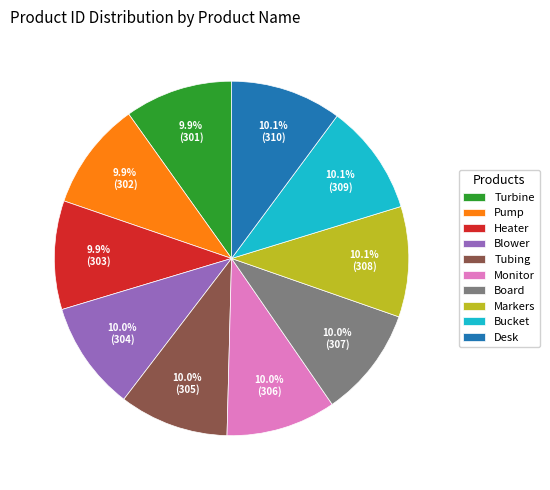

Does any single category account for the majority?

No